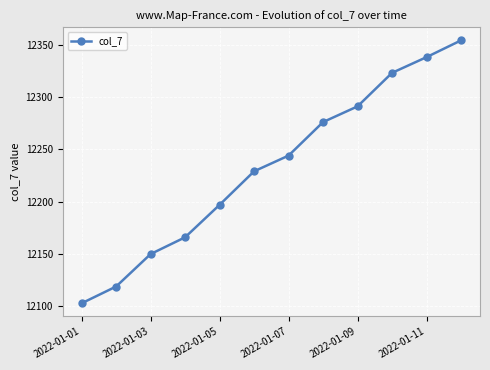

What is the value of the 3rd point from the left?

12150